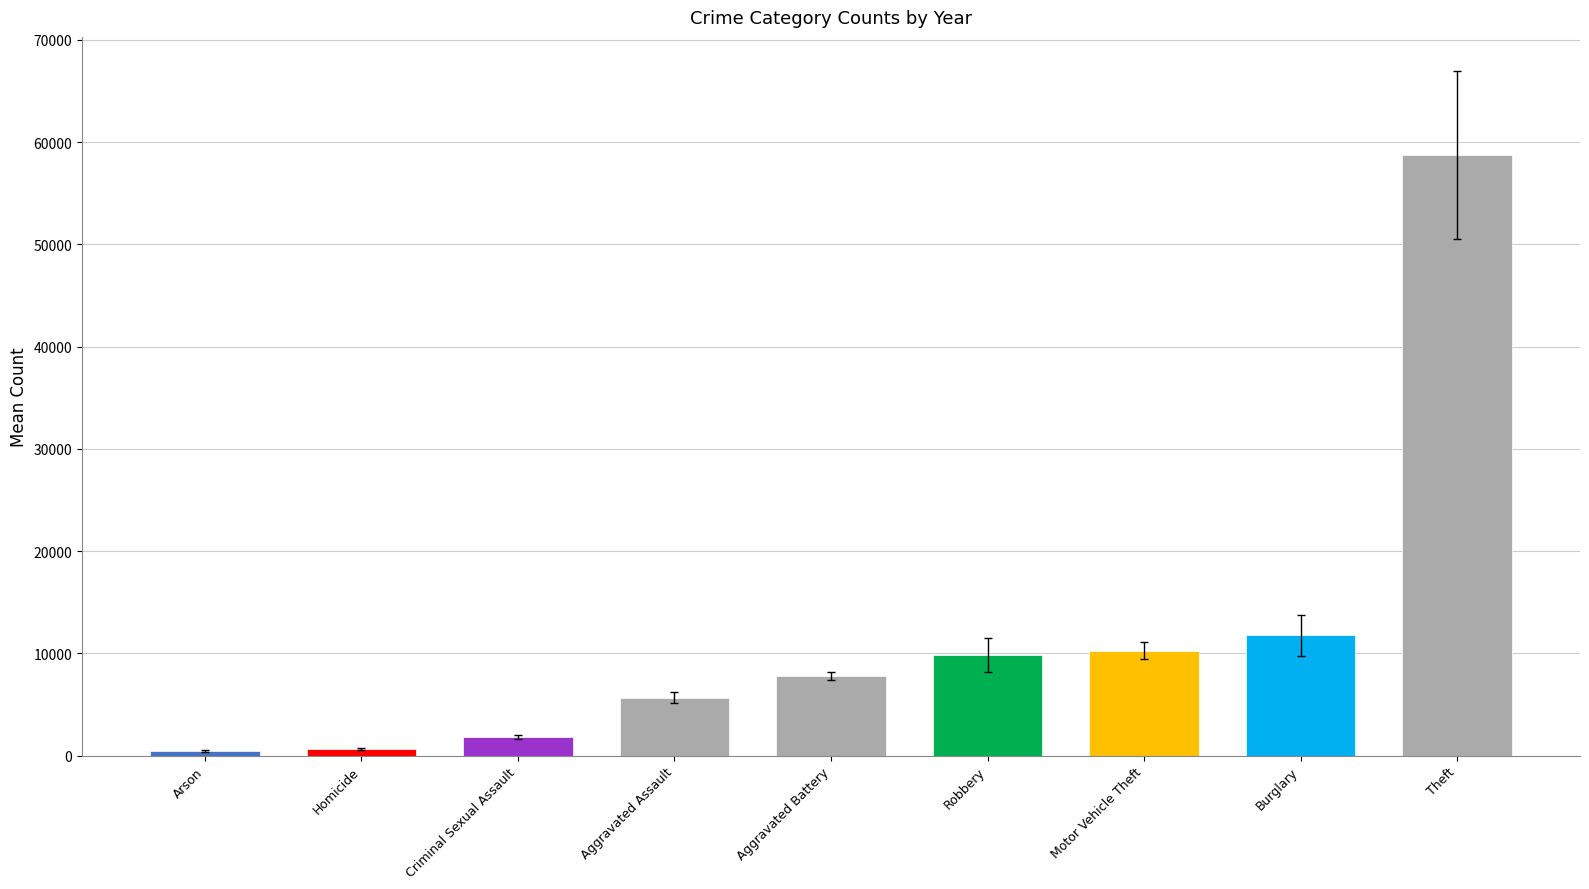

The chart shows a value of 13256.1 at Aggravated Battery. True or false?

False